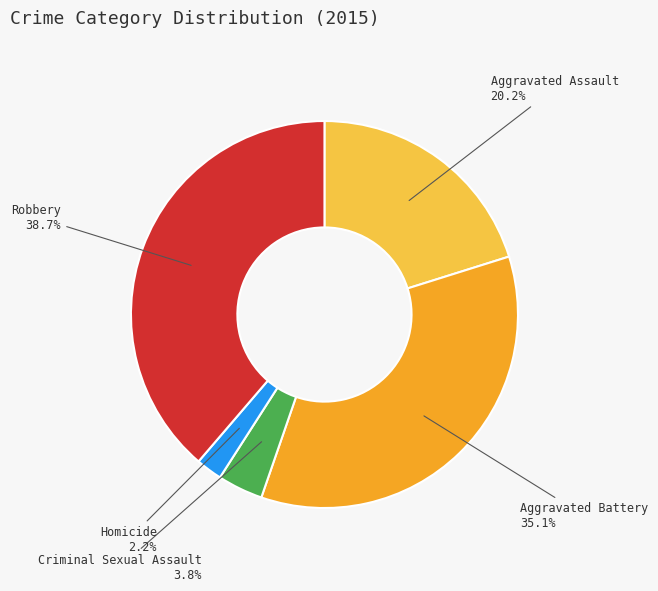

Does any single category account for the majority?

No